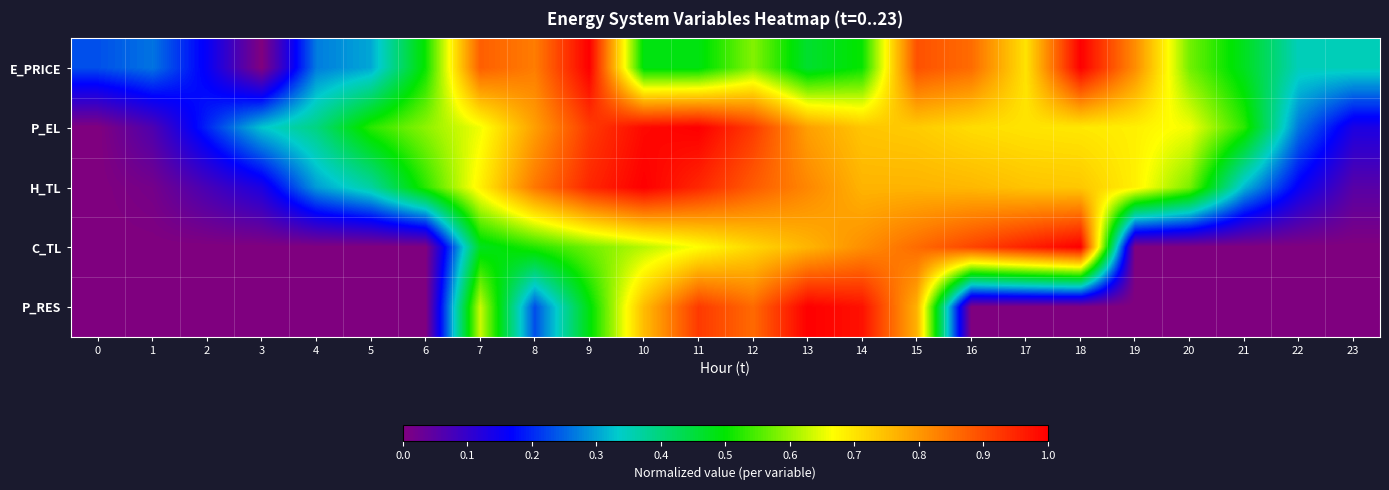

At 23, list the series in order from largest to smallest.

E_PRICE, P_EL, H_TL, C_TL, P_RES